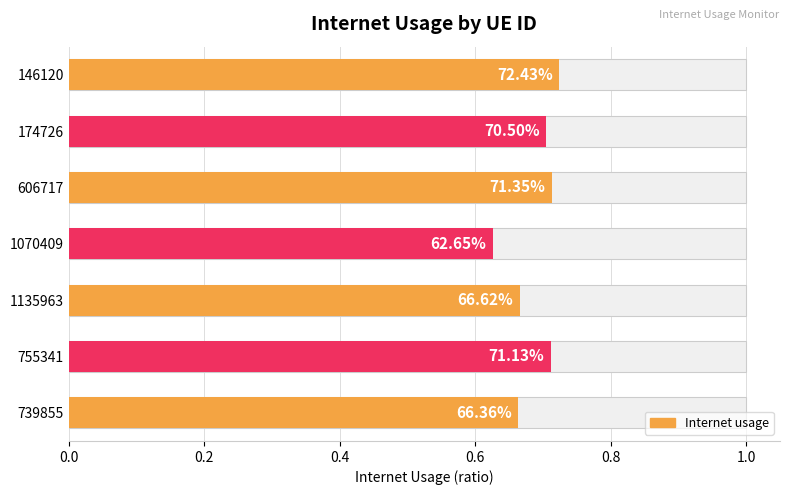

How many series are shown in this chart?

1